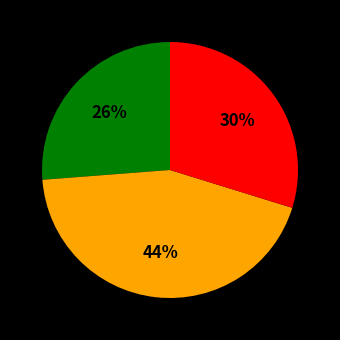

To the nearest percent, what is the difference between the largest and smallest slice percentages?

18%